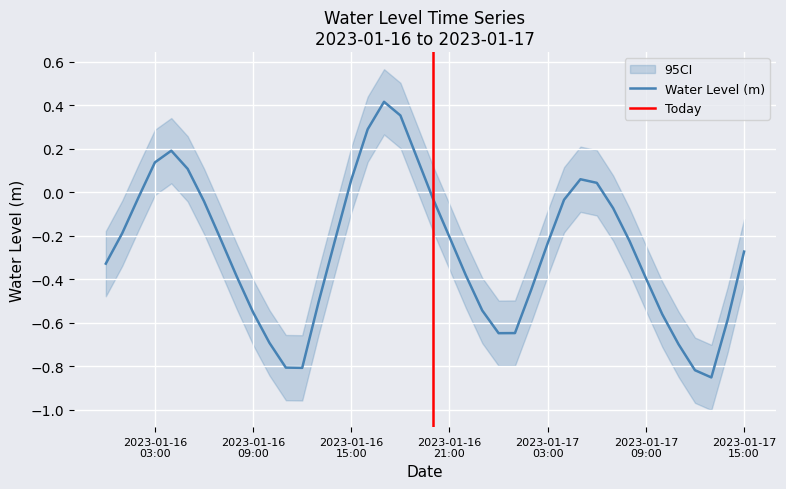

What is the difference between the maximum and minimum values?

1.3